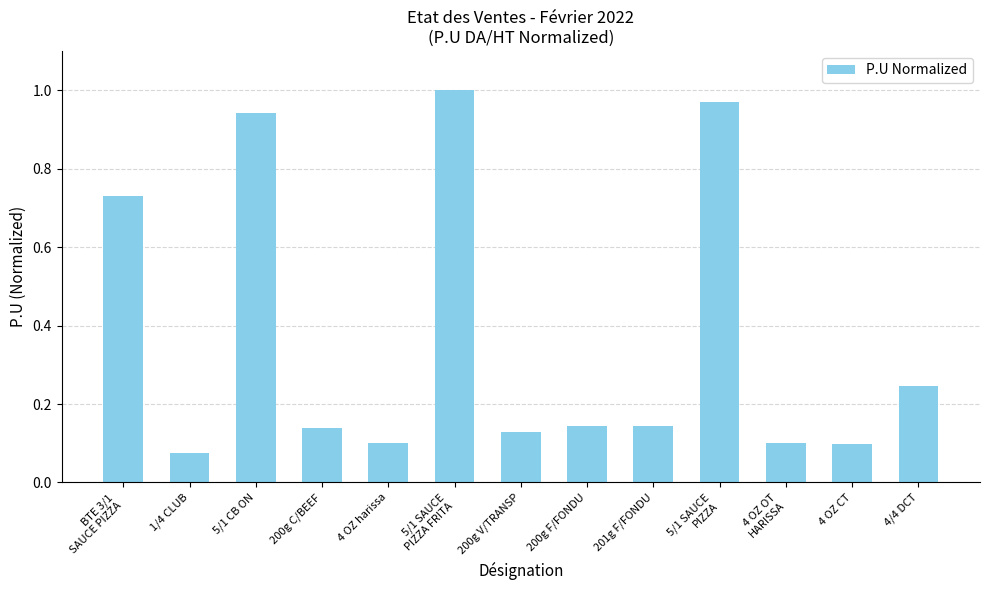

What is the label of the 3rd bar from the right?

4 OZ OT
HARISSA